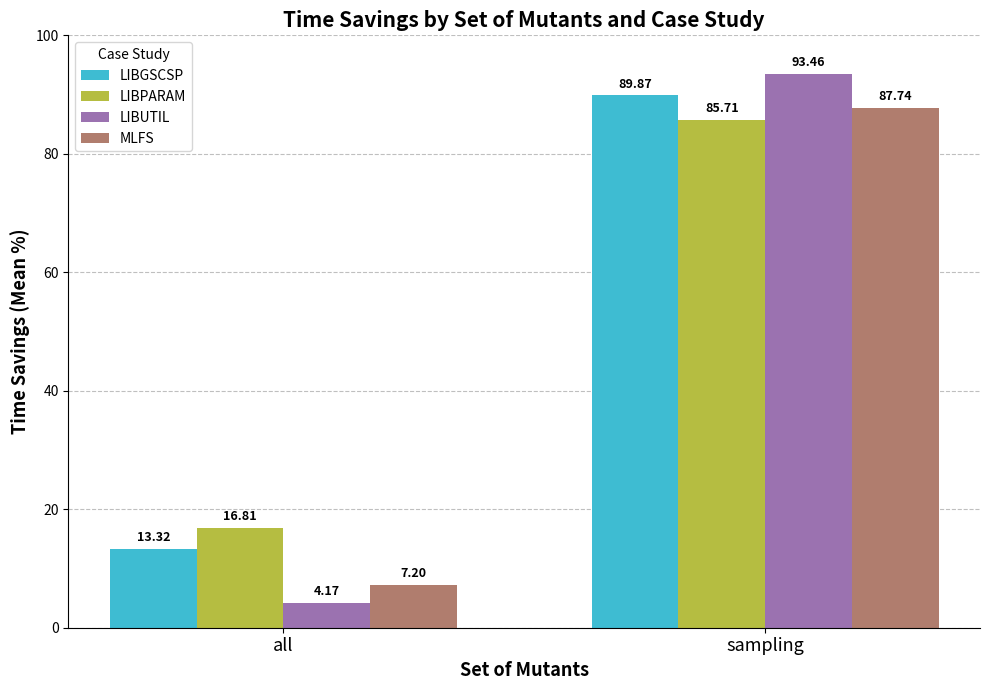

Which category has the lowest value across all series?

all